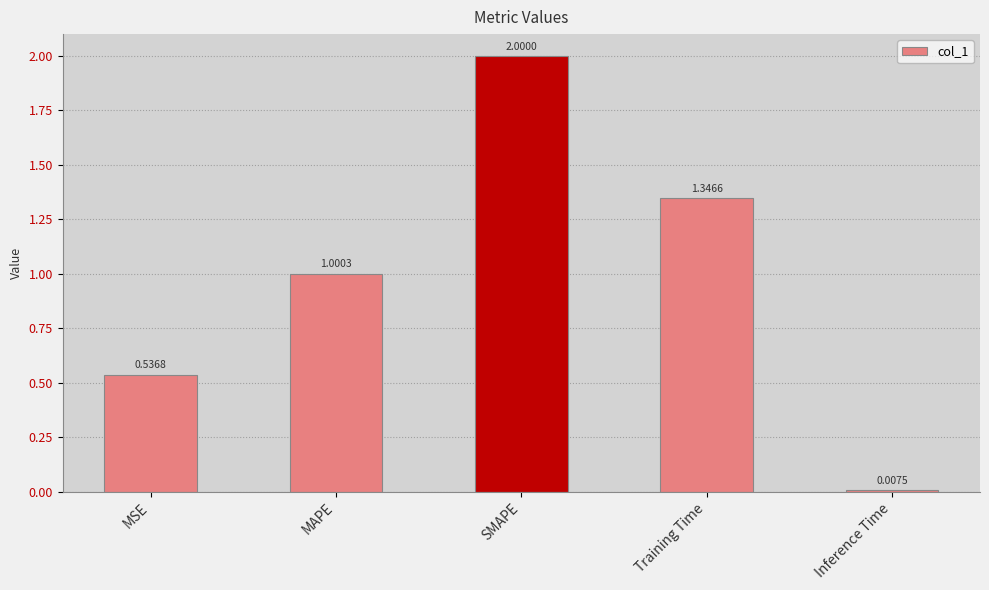

What is the difference between the maximum and minimum values?

2.0